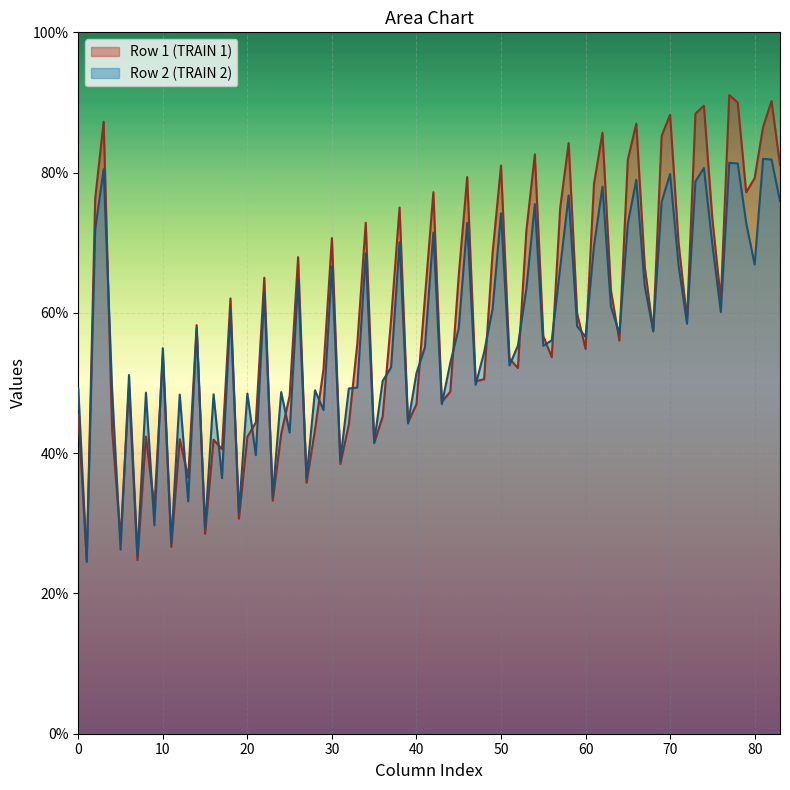

Which series has the largest range (max minus min)?

Row 1 (TRAIN 1)